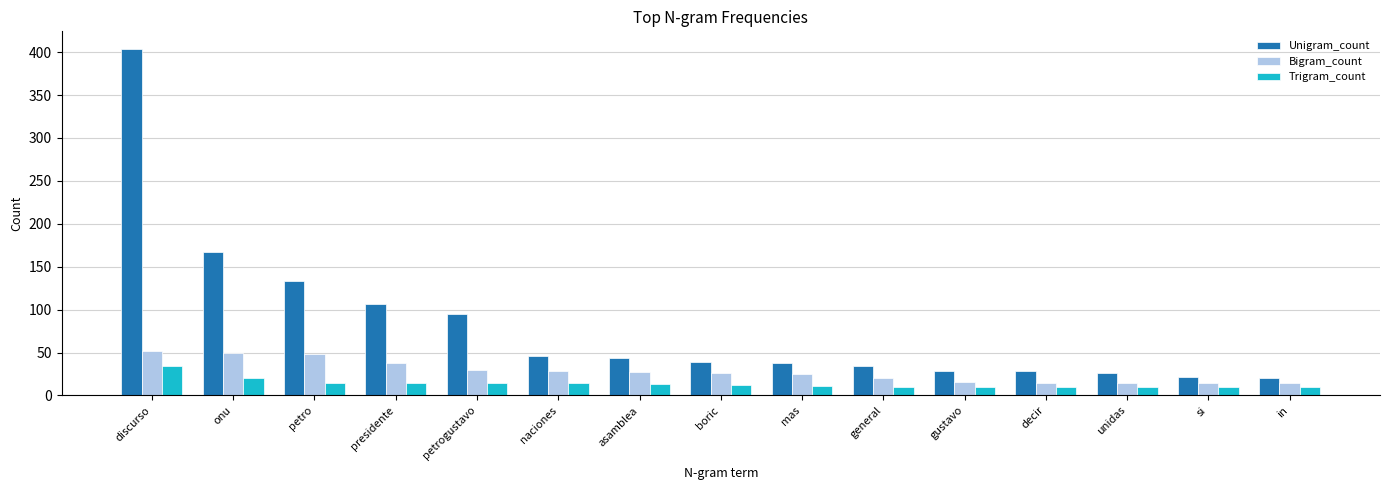

How many data points in Bigram_count are less than 26?

7